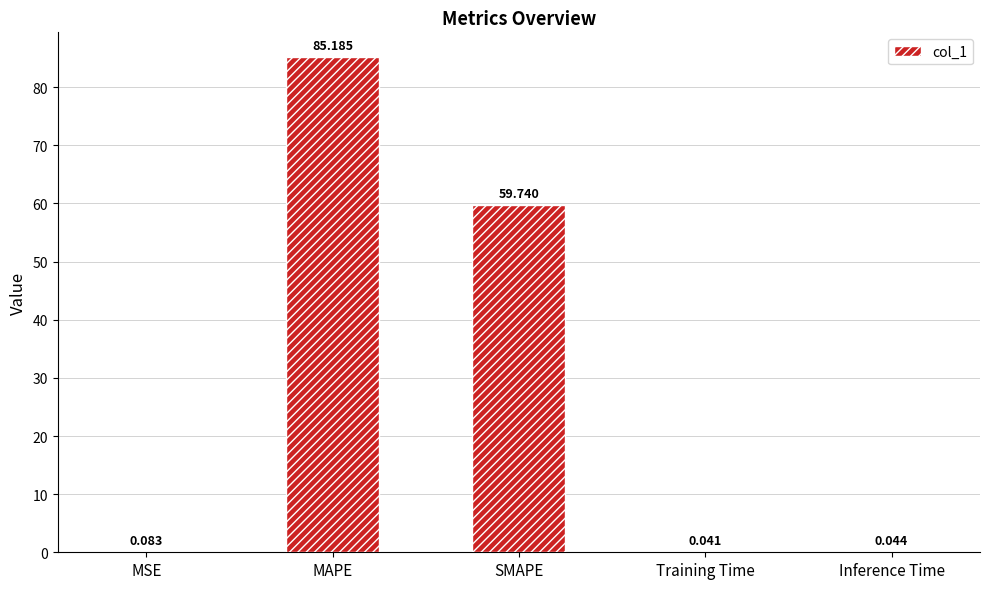

What is the change in value from MAPE to SMAPE?

-25.4